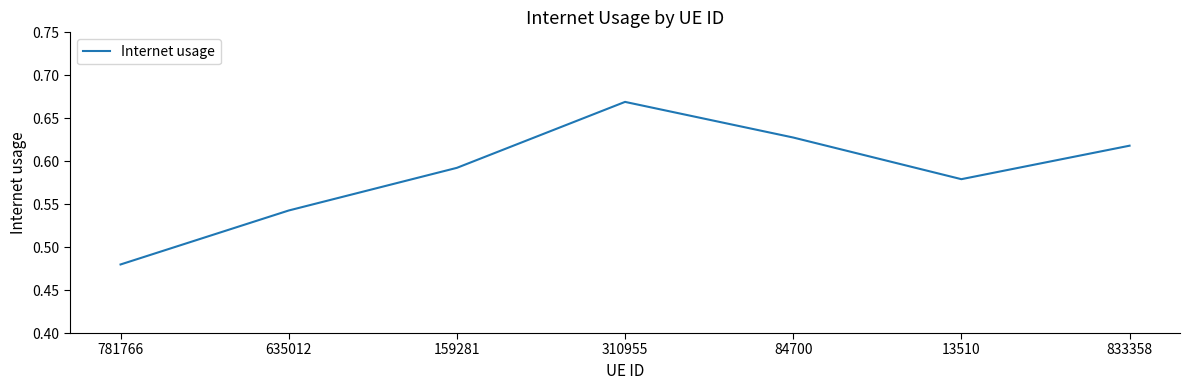

Between 635012 and 833358, which is larger?

833358